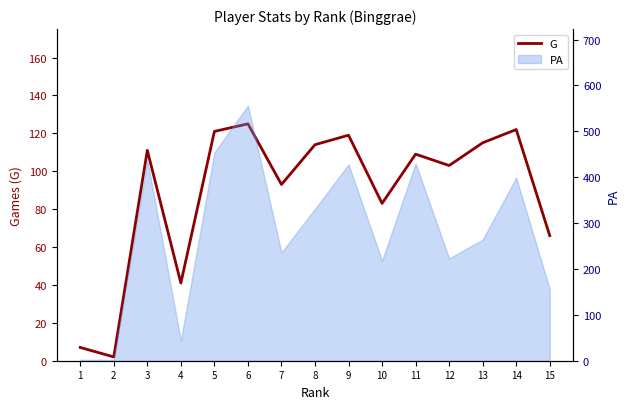

True or false: the data shows 83 at 14.

False